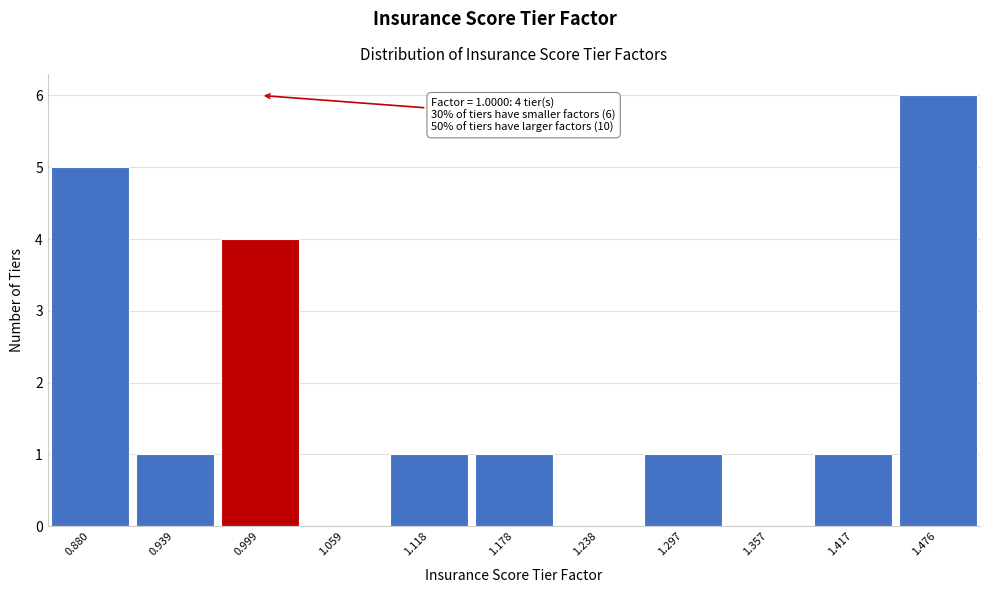

Over which range of the x-axis is the bar tallest?

1.45 to 1.51